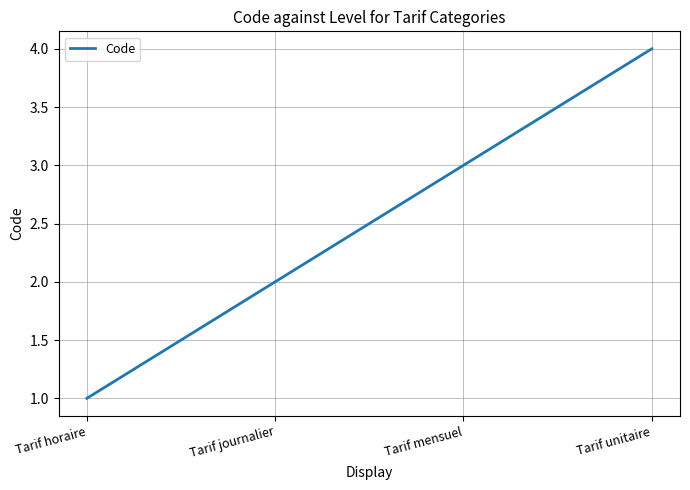

True or false: there are more than 2 points higher than both neighbors.

False